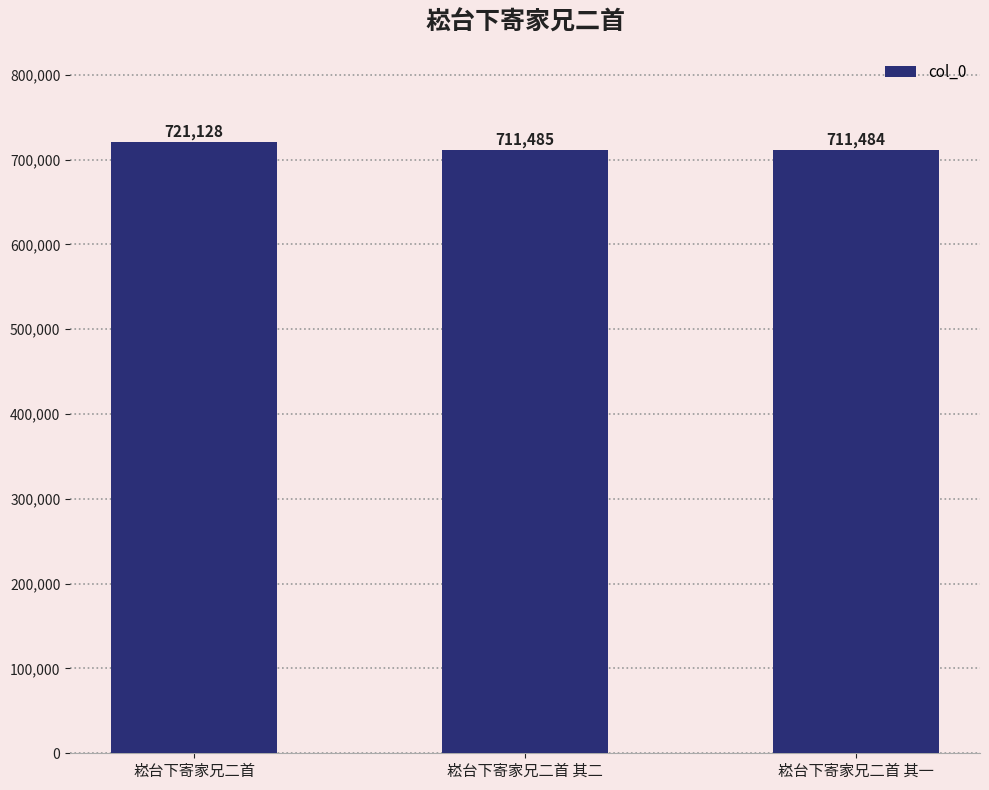

How many data points does each series have?

3